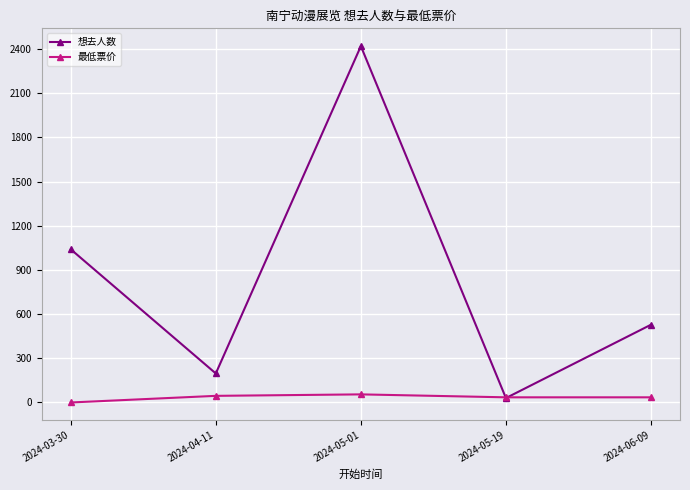

What is the spread (max minus min) of values at 2024-04-11?

152